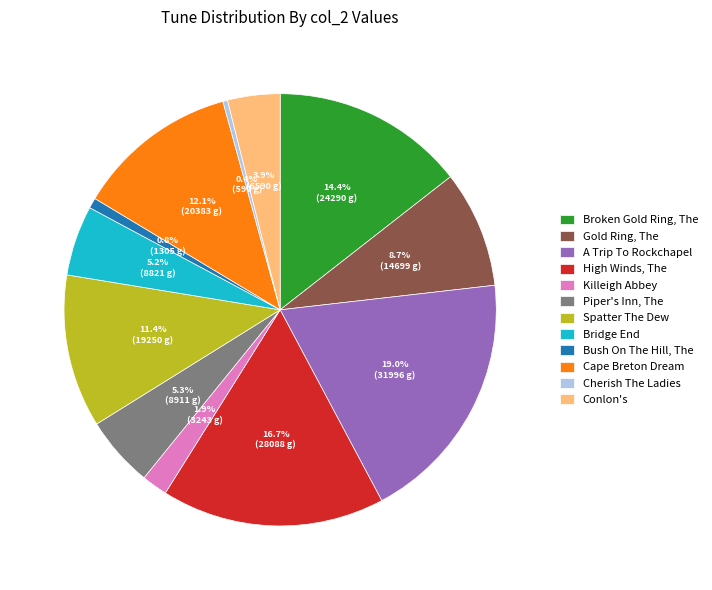

Is it true that Bush On The Hill, The is 11% of the pie?

False